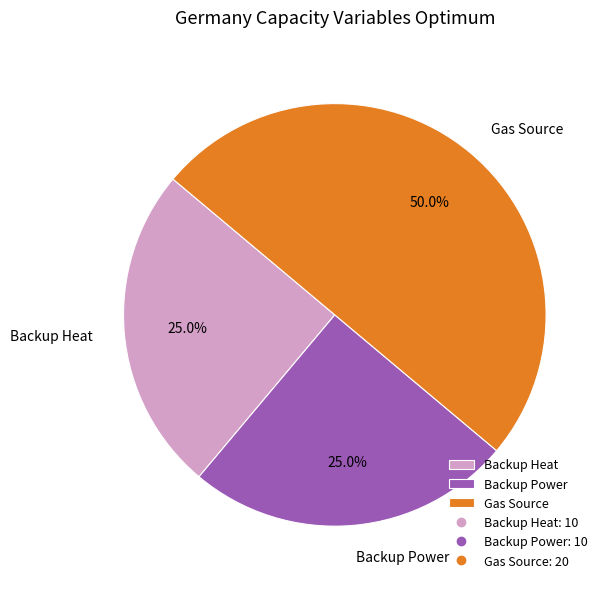

What is the ratio of the value at Backup Heat to the value at Gas Source?

0.5